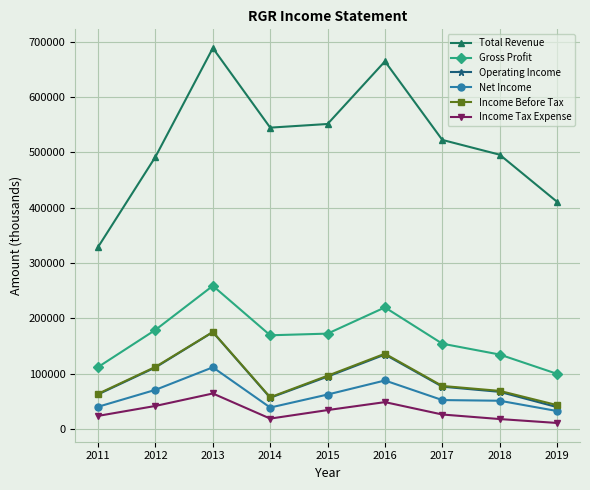

At how many categories does at least one series exceed 386990?

8